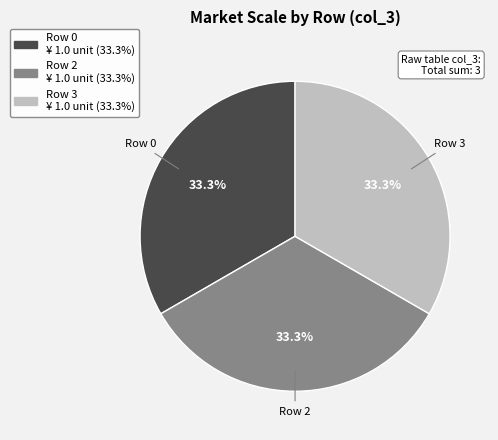

Is there a majority slice in this chart?

No